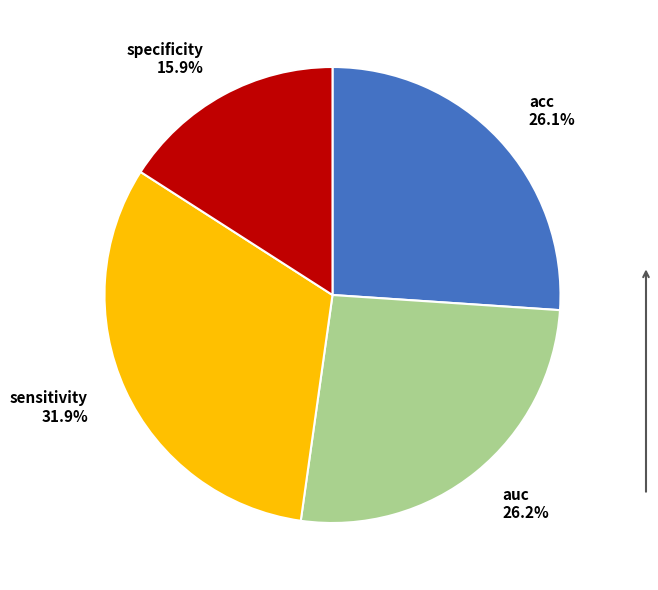

To the nearest percent, what is the combined percentage of auc and specificity?

42%